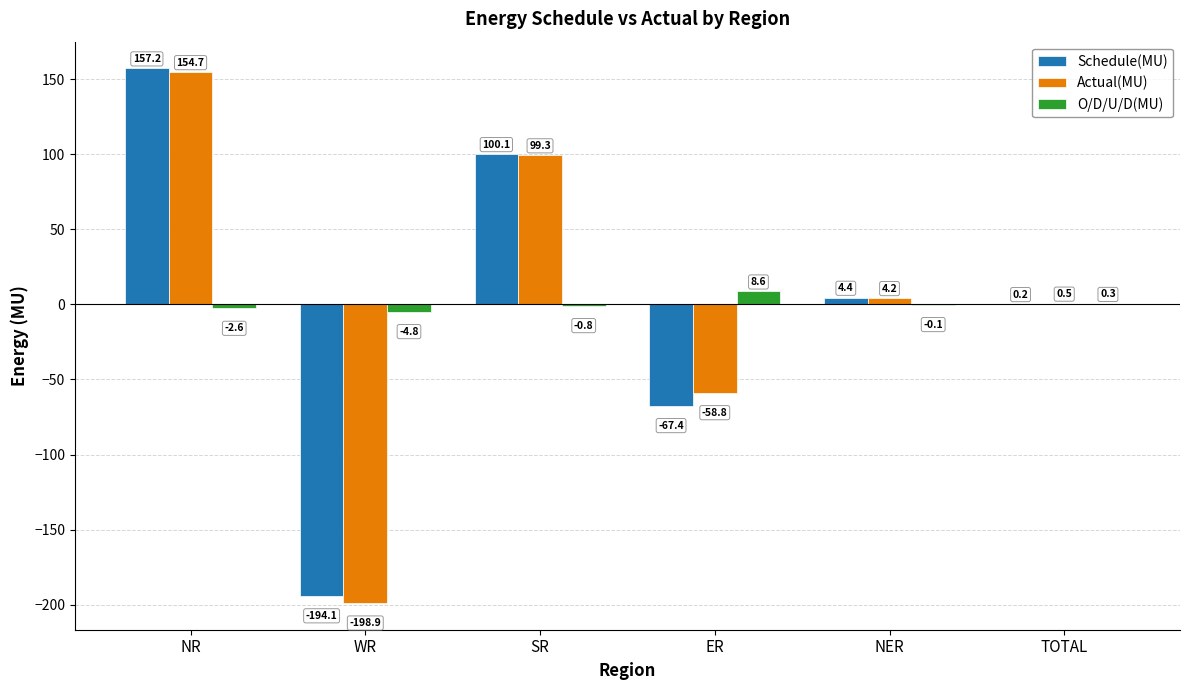

Reading left to right, what are all the values shown in this chart?

Schedule(MU): 157.2	-194.1	100.1	-67.4	4.4	0.2
Actual(MU): 154.7	-198.9	99.3	-58.8	4.2	0.5
O/D/U/D(MU): -2.6	-4.8	-0.8	8.6	-0.1	0.3